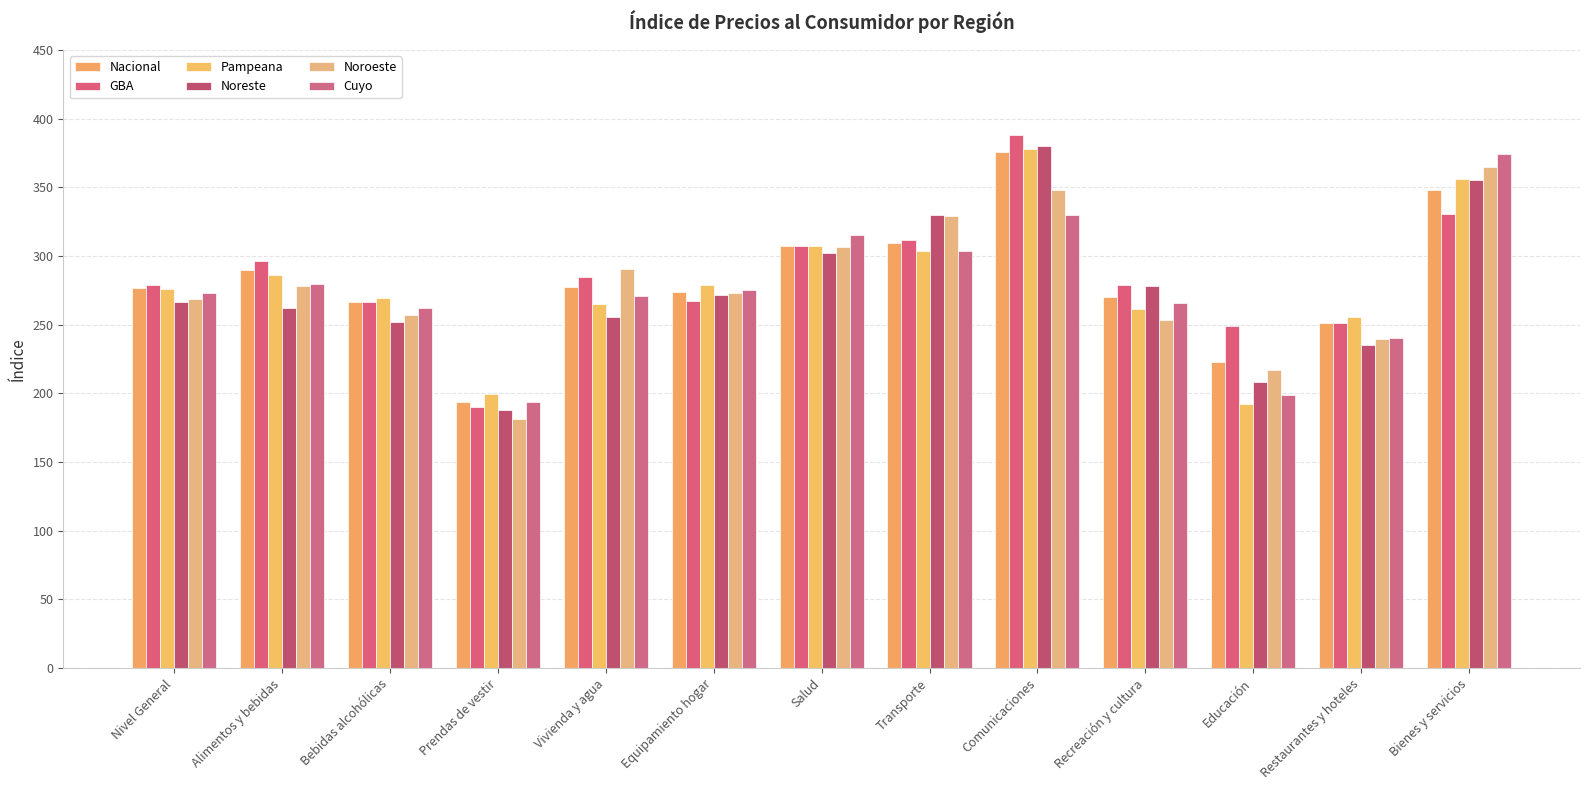

Which series changed the most between Alimentos y bebidas and Salud?

Noreste